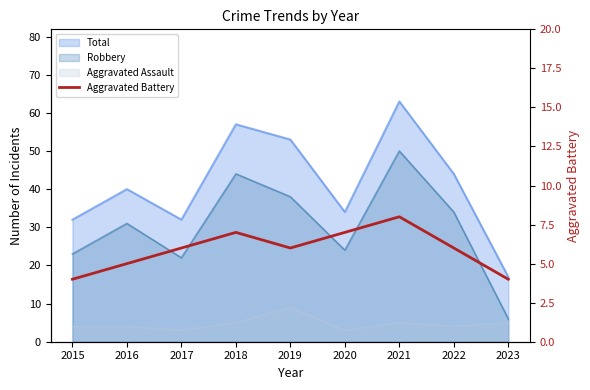

What is the difference between the maximum and minimum values?

4